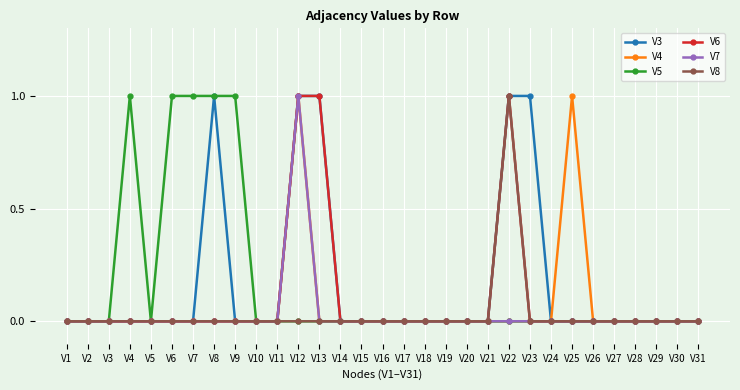

True or false: V5 has a value of 1 at V9.

True